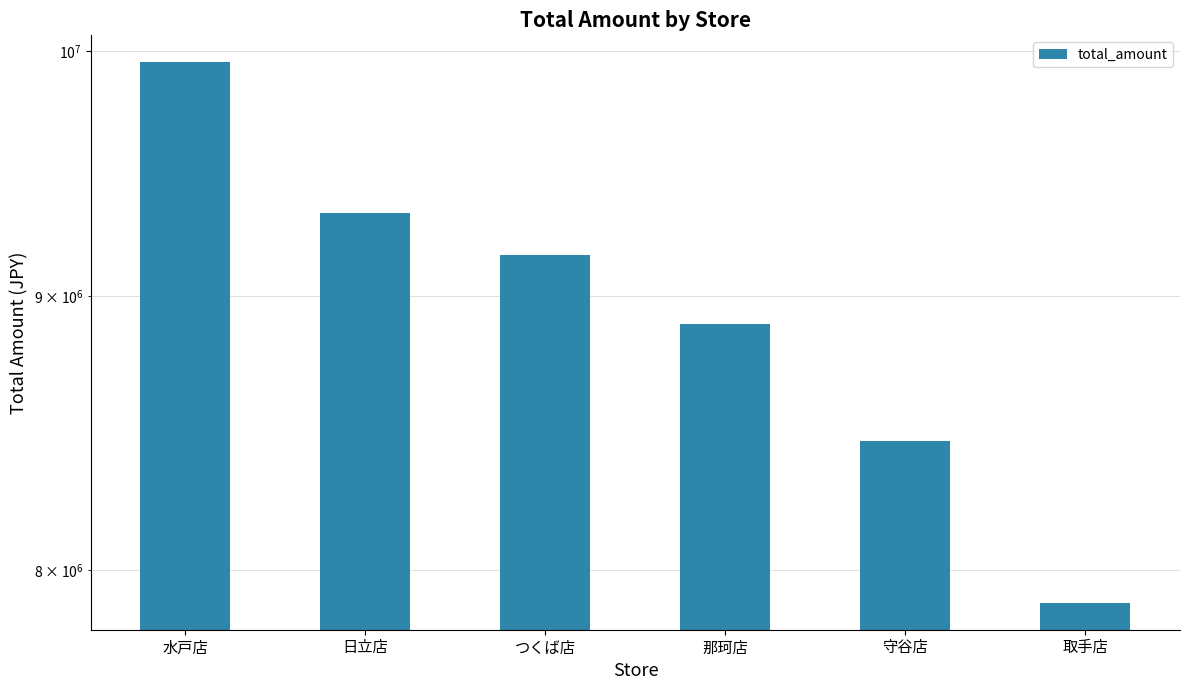

What is the label of the 4th bar from the right?

つくば店